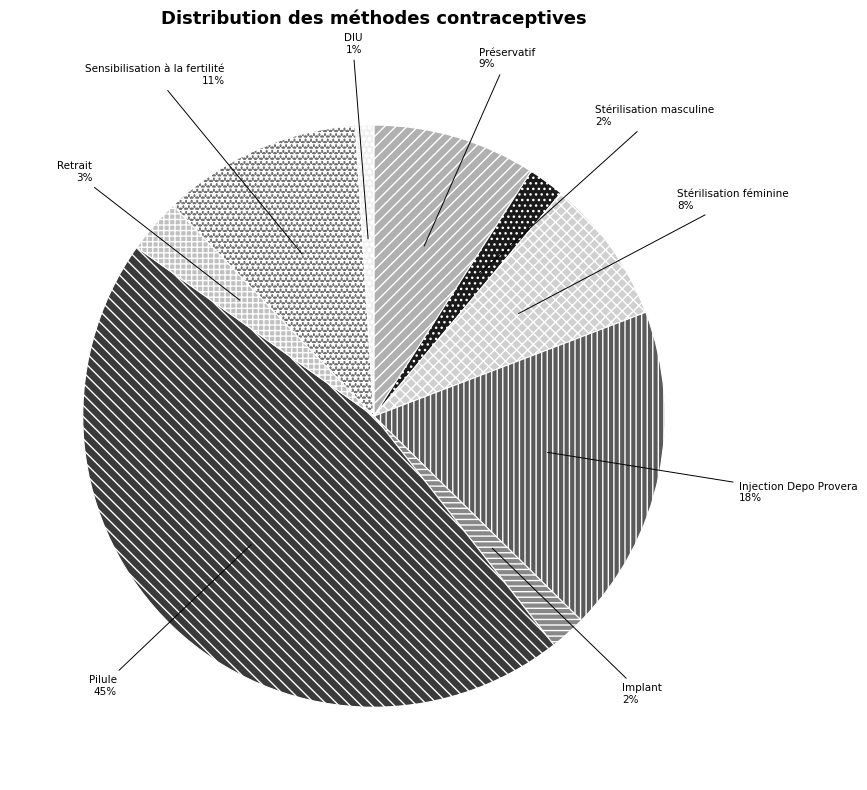

Is there any slice that represents more than half of the pie?

No